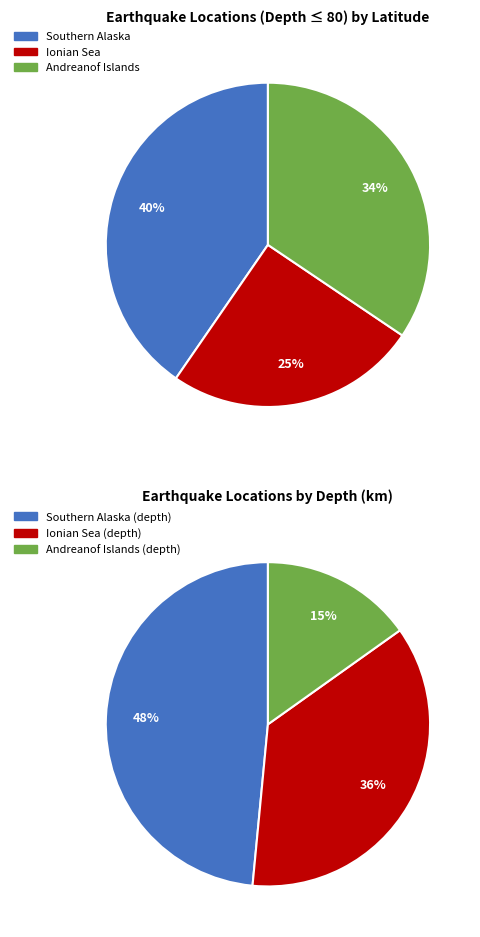

The Andreanof Islands slice represents 34% of the pie. True or false?

True